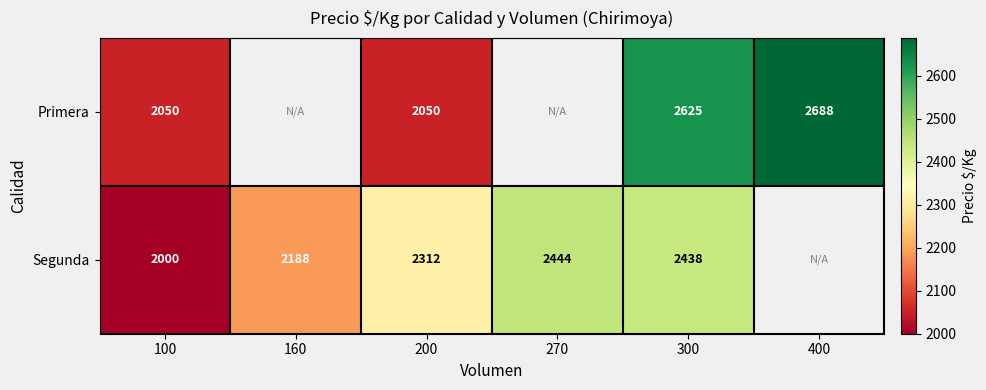

The Segunda series shows 1236 at 100. True or false?

False